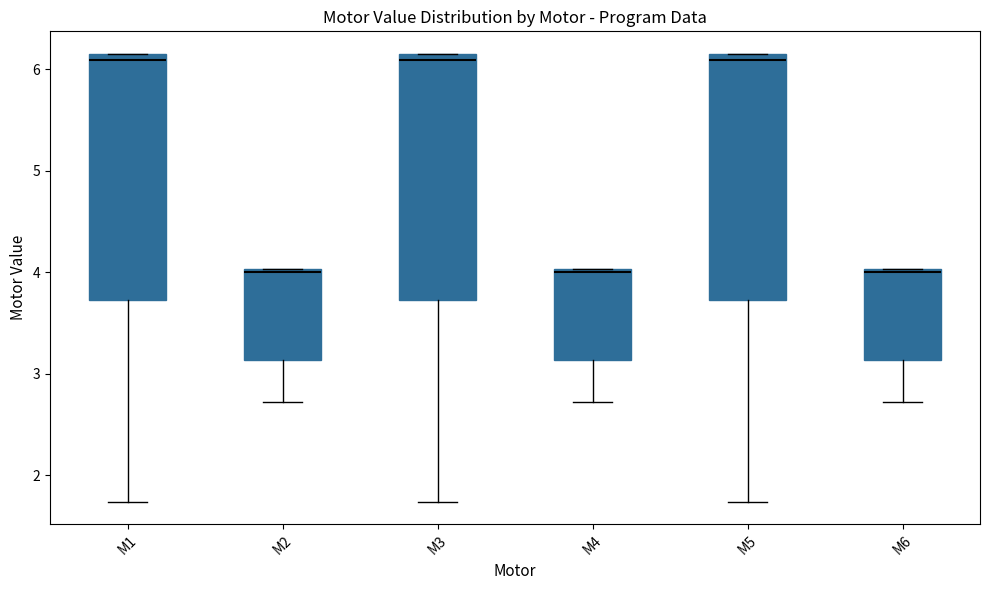

Reading left to right, read every box against the y-axis: the position of its median line, the range the box covers, and the ends of its whiskers. The values are not printed on the chart, so give them approximately, as read against the axis.

M1: median 6.1, box 3.7 to 6.2, whiskers 1.7 to 6.2
M2: median 4.0, box 3.1 to 4.0, whiskers 2.7 to 4.0
M3: median 6.1, box 3.7 to 6.2, whiskers 1.7 to 6.2
M4: median 4.0, box 3.1 to 4.0, whiskers 2.7 to 4.0
M5: median 6.1, box 3.7 to 6.2, whiskers 1.7 to 6.2
M6: median 4.0, box 3.1 to 4.0, whiskers 2.7 to 4.0